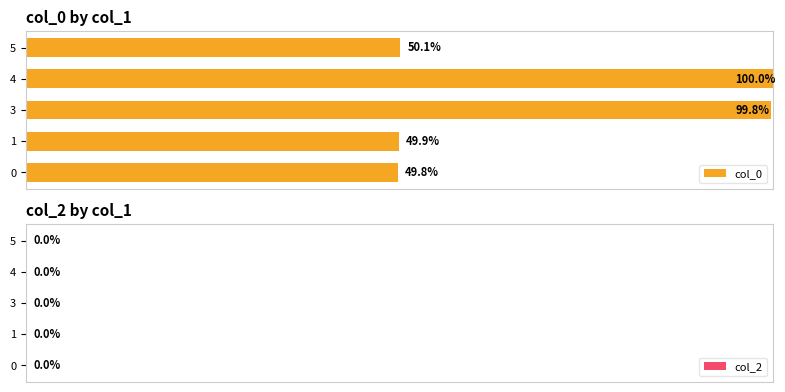

Does the chart contain stacked bars?

No